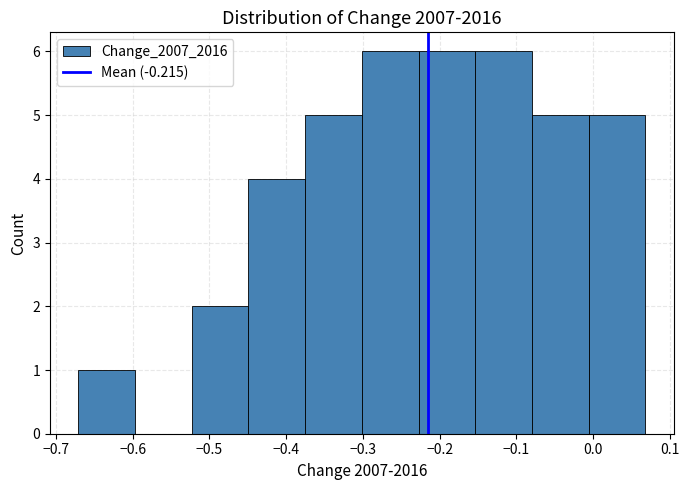

Reading left to right, transcribe this chart: for each bar, give the range it covers on the x-axis and its height. Neither the bar edges nor the heights are printed on the chart, so give them approximately, as read against the axes.

-0.67 to -0.60: 1
-0.60 to -0.52: 0
-0.52 to -0.45: 2
-0.45 to -0.38: 4
-0.38 to -0.30: 5
-0.30 to -0.23: 6
-0.23 to -0.15: 6
-0.15 to -0.08: 6
-0.08 to -0.01: 5
-0.01 to 0.07: 5